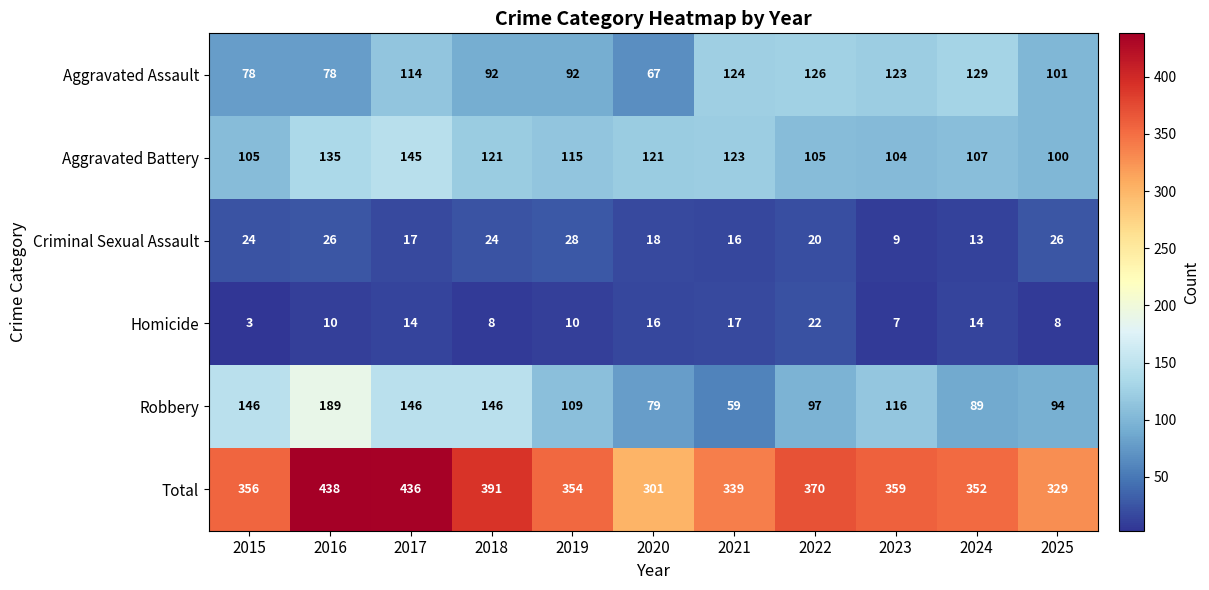

What is the greatest value displayed?

438